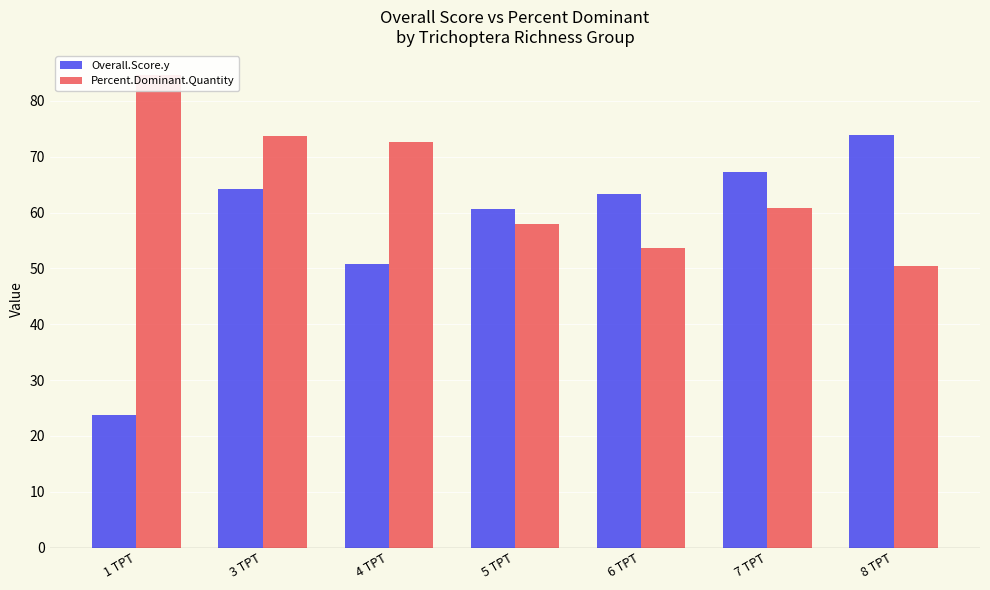

Where is Overall.Score.y nearest to the value 48?

4 TPT